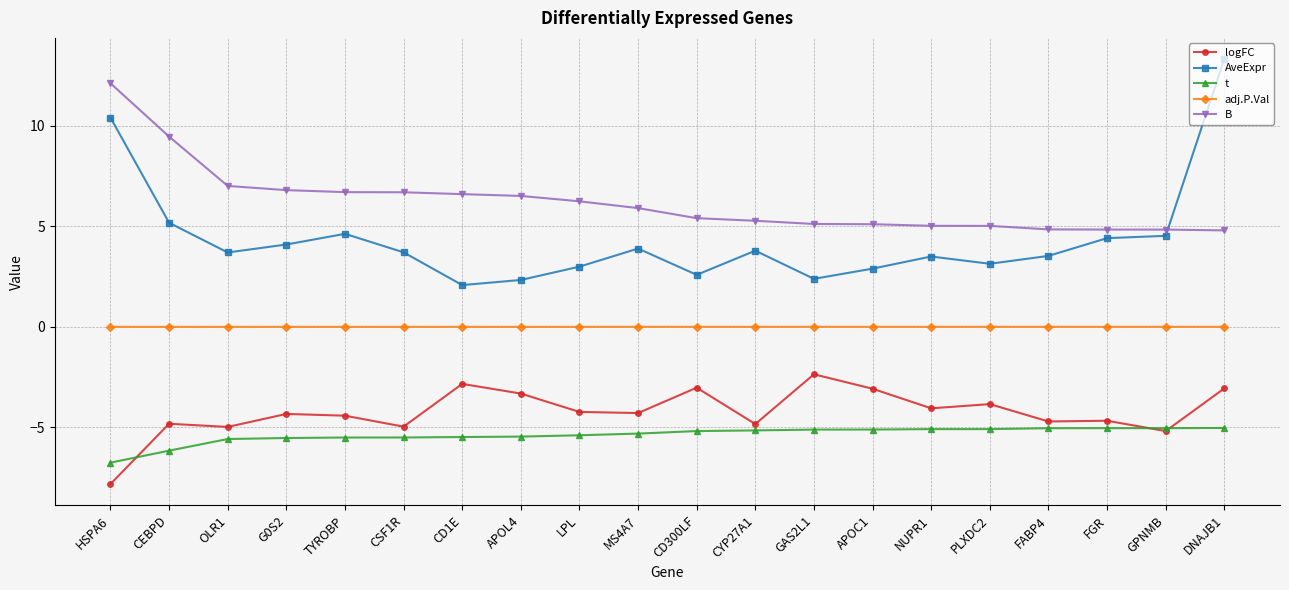

At which category does AveExpr reach its first local peak?

TYROBP